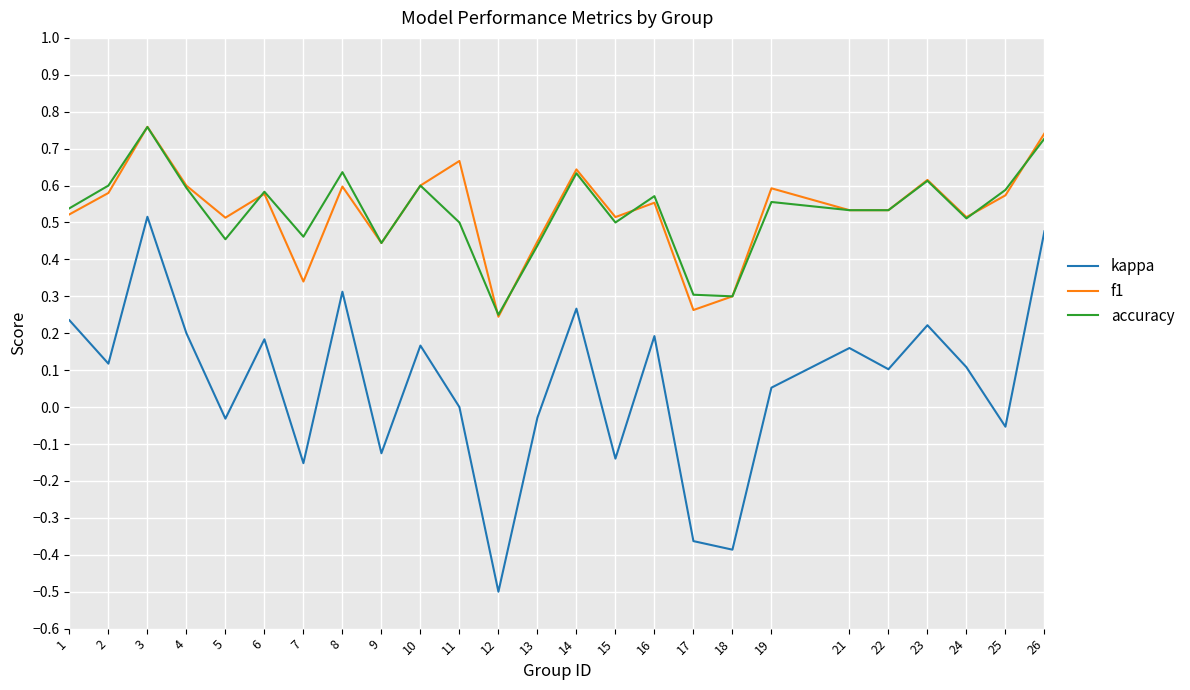

True or false: kappa and f1 intersect in this chart.

False